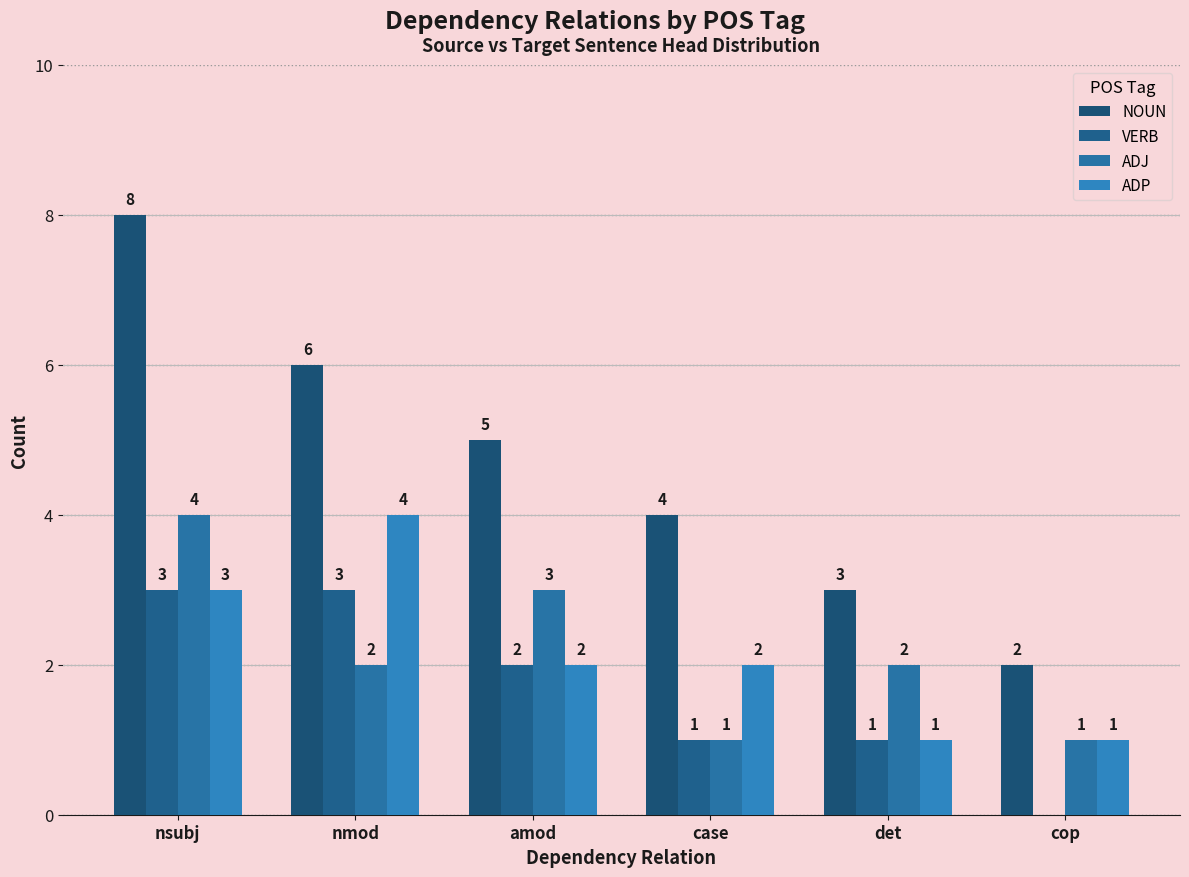

Which series has the widest spread of values?

NOUN